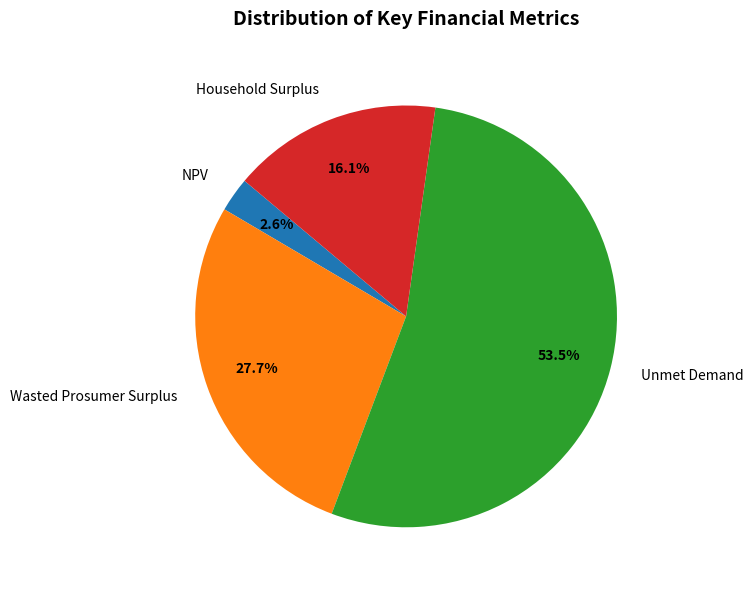

Combined, what portion of the pie is Wasted Prosumer Surplus and Unmet Demand?

81.3%